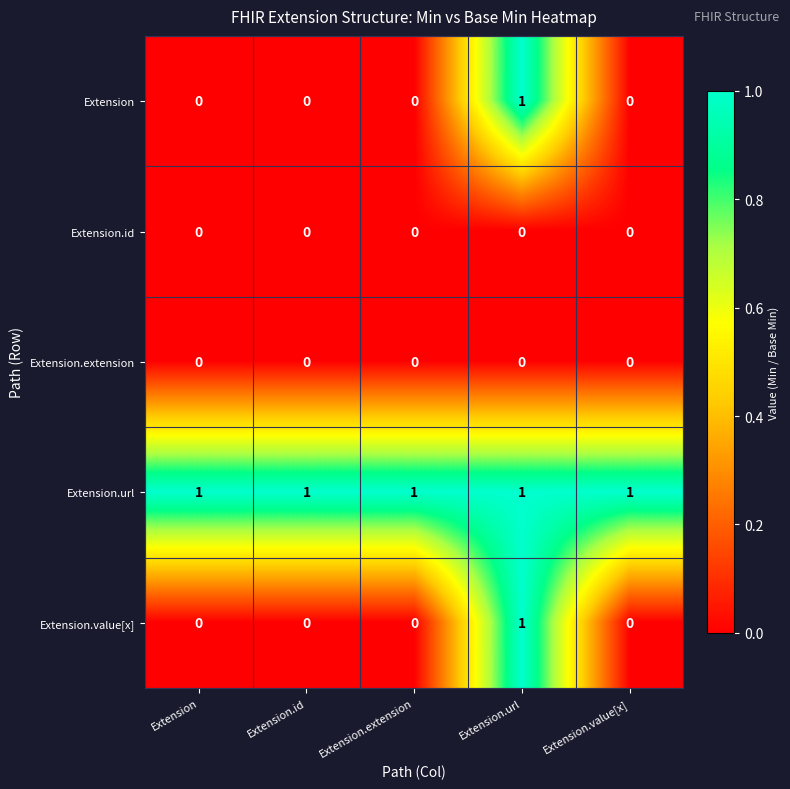

At which category is the sum across all series the highest?

Extension.url